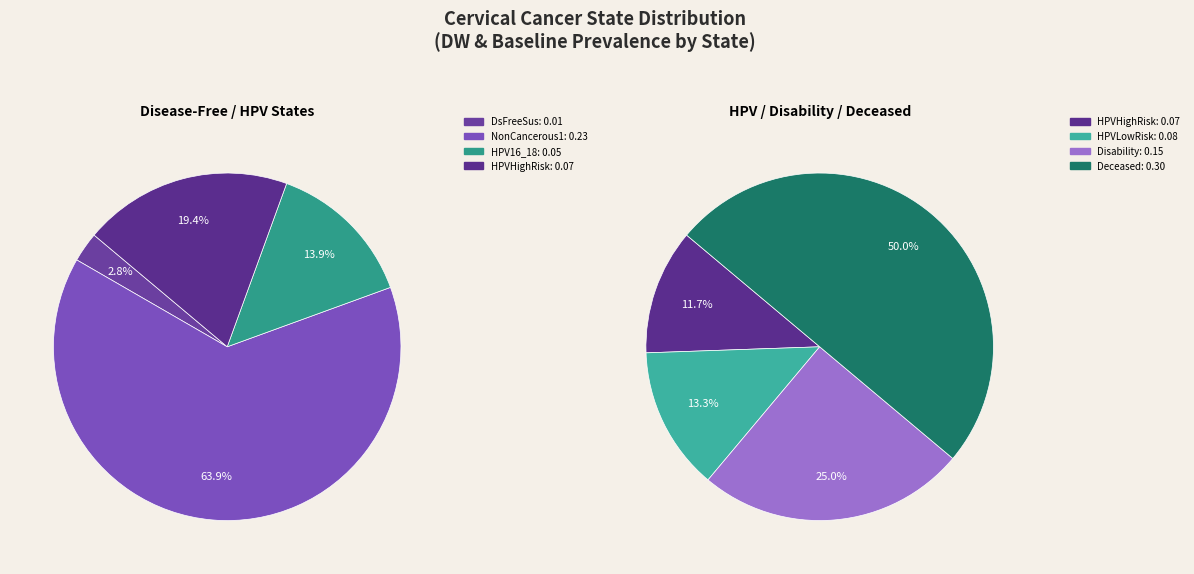

Is it true that Disability is 30% of the pie?

False